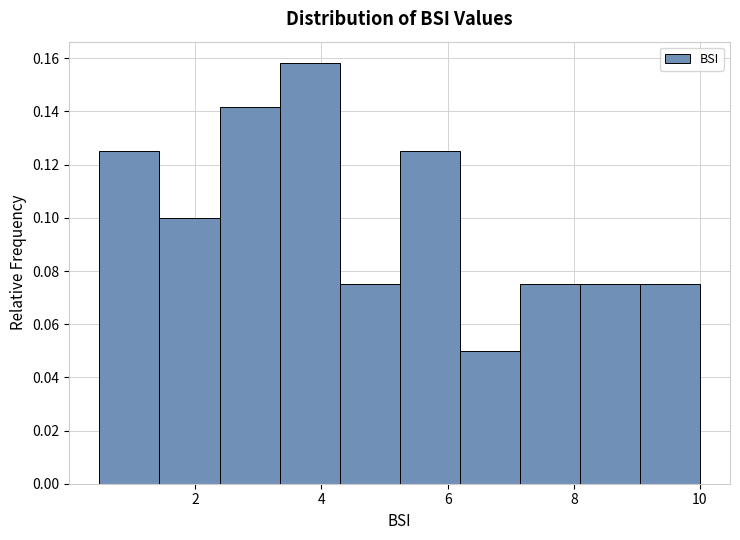

How tall is the bar that spans 8.0 to 9.0 on the x-axis? Neither the bar edges nor the heights are printed on the chart, so give them approximately, as read against the axes.

0.076